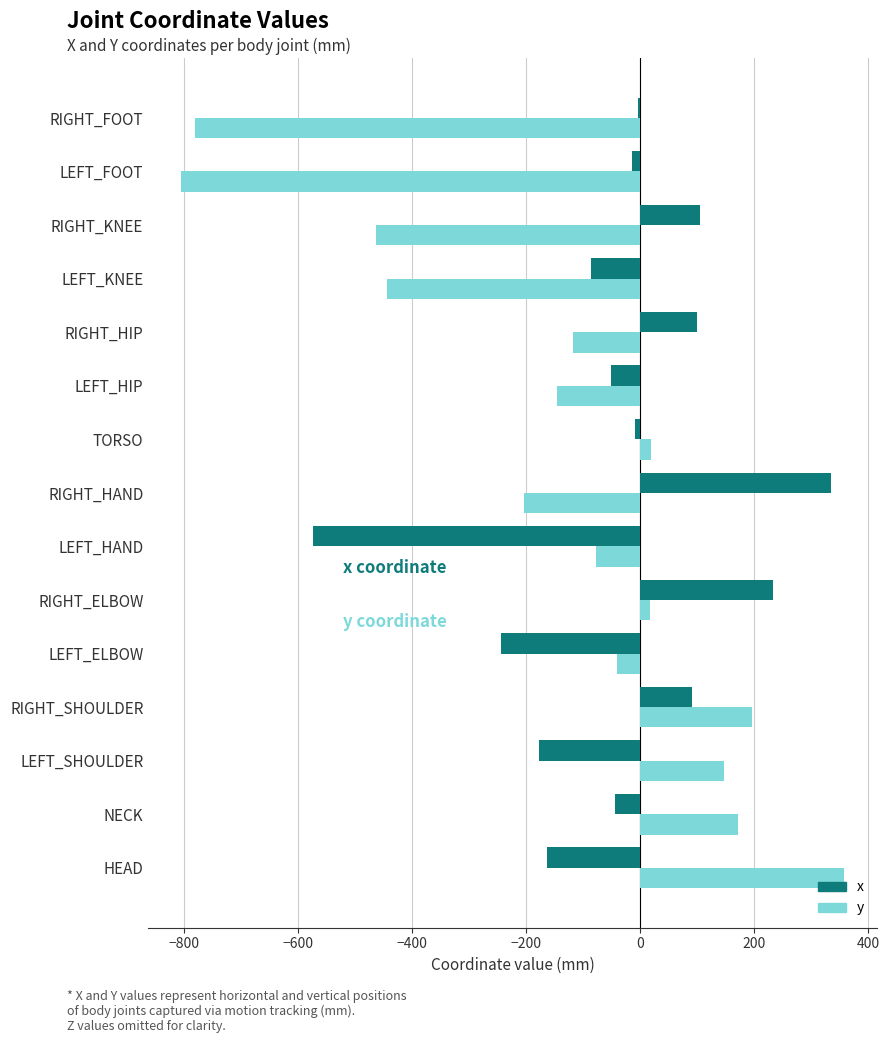

True or false: y has a value of -803.9 at LEFT_FOOT.

True